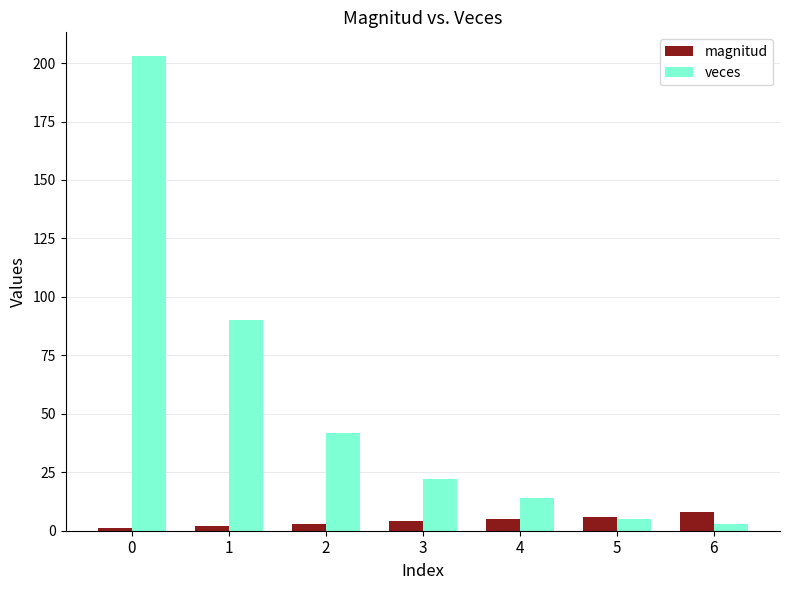

What is the difference between the maximum and minimum values in the veces series?

200